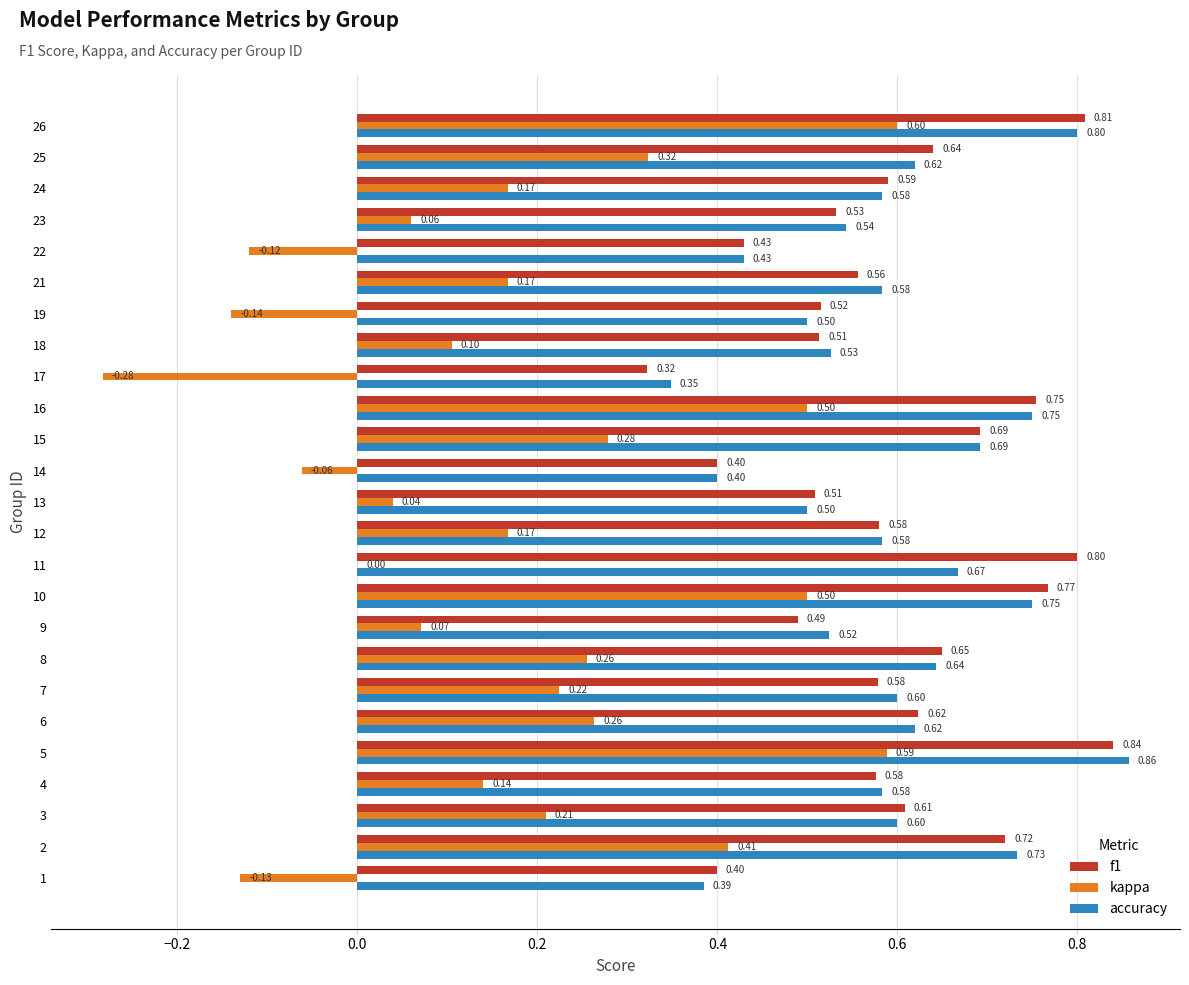

At which category is the sum across all series the highest?

5